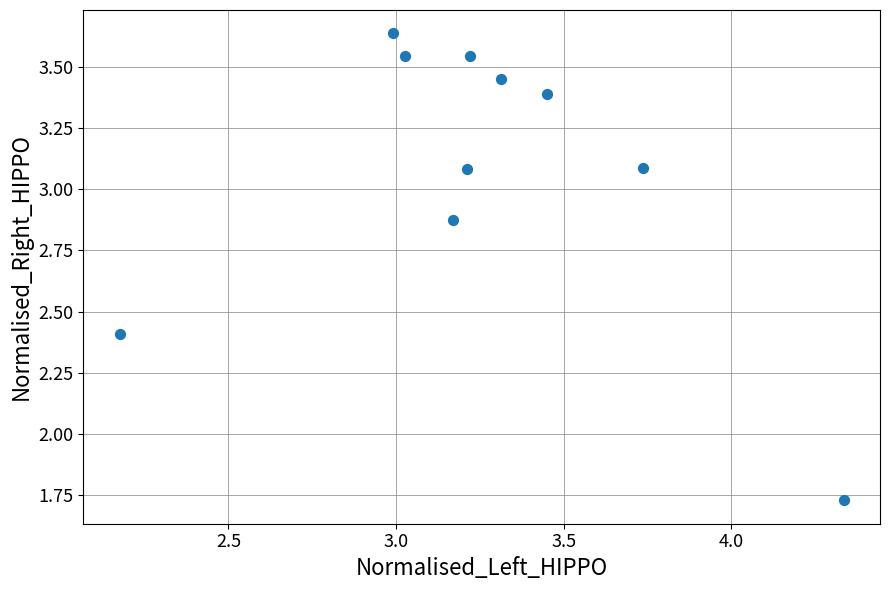

What is the range of Y values (max minus min)?

1.9